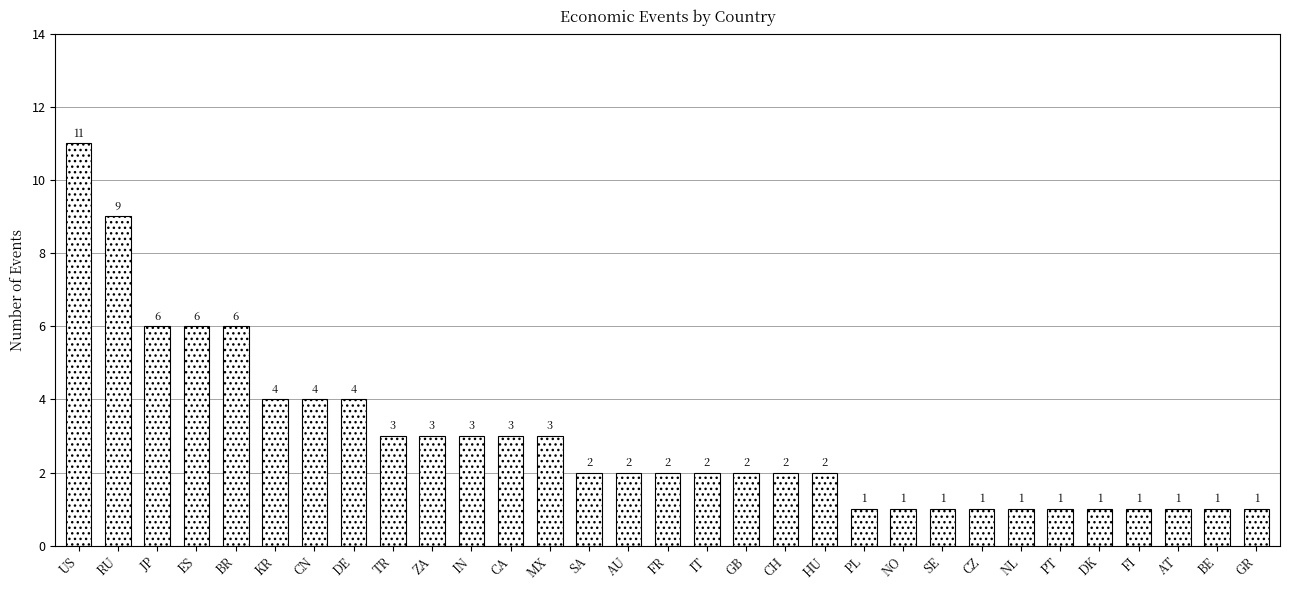

What is the value of the 3rd bar from the left?

6